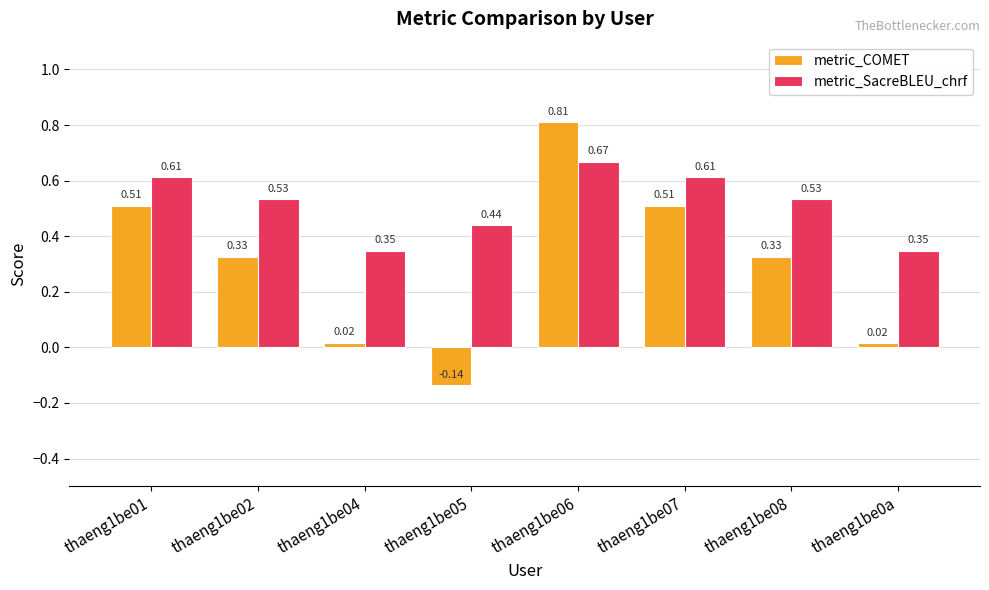

Is it true that metric_SacreBLEU_chrf equals 0.2 at thaeng1be0a?

False